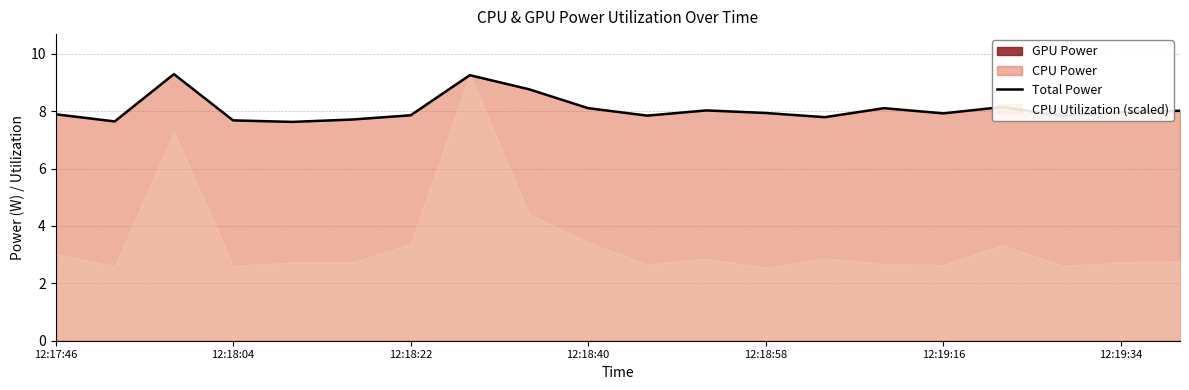

What is the maximum value for Total Power?

9.3